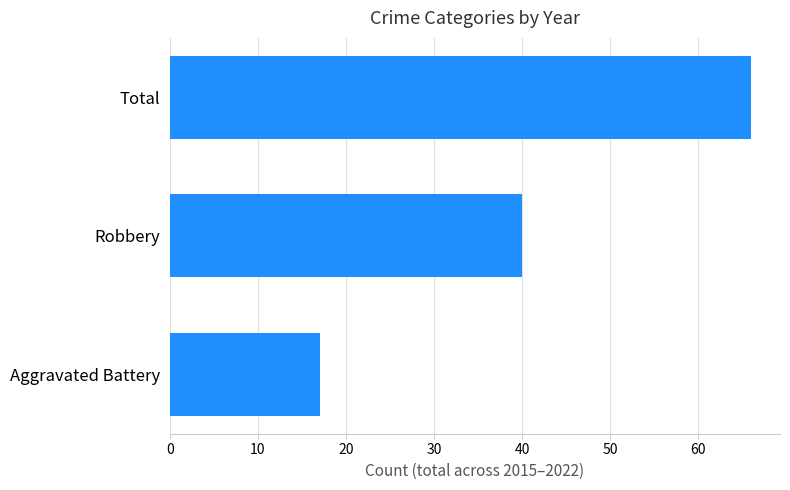

What is the value of the 3rd bar from the top?

17